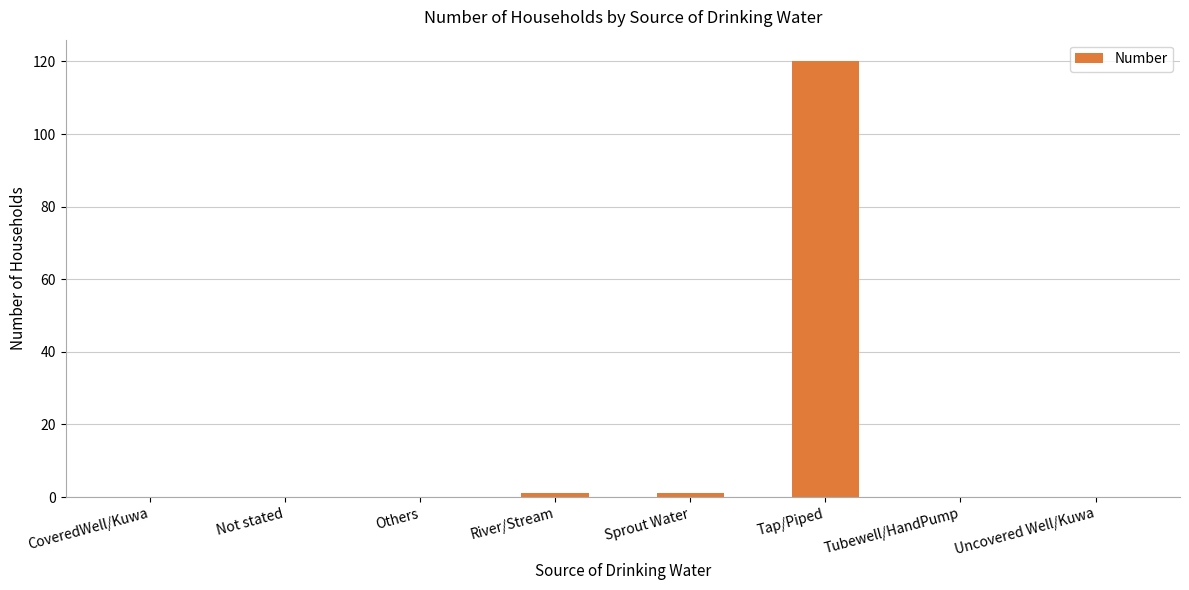

Reading left to right, extract all data points from this chart.

CoveredWell/Kuwa=0	Not stated=0	Others=0	River/Stream=1	Sprout Water=1	Tap/Piped=120	Tubewell/HandPump=0	Uncovered Well/Kuwa=0